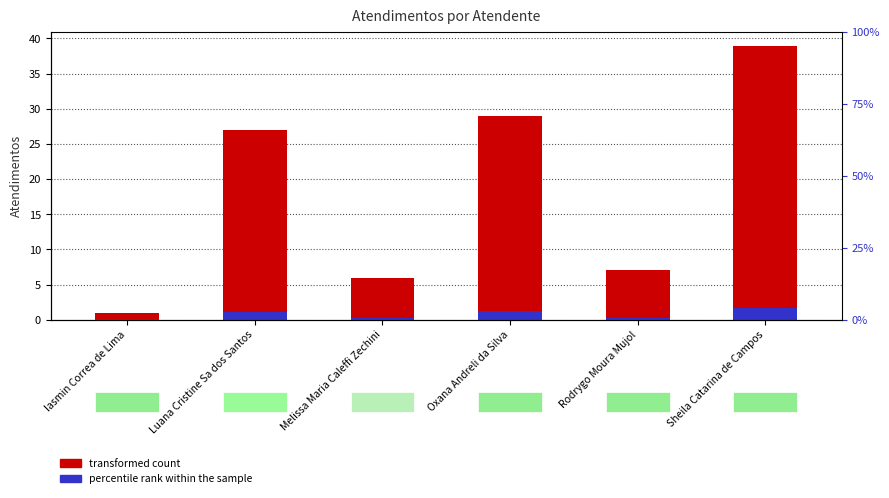

Count the number of data series in this chart.

2